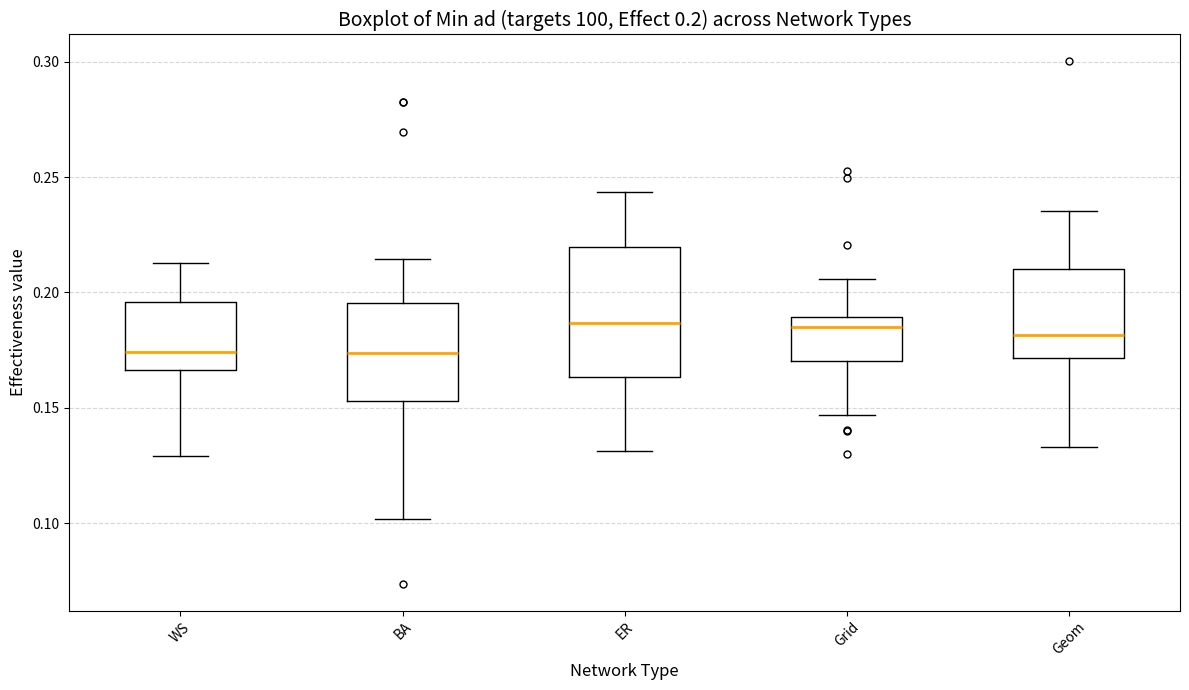

Which box is the tallest, from its lower edge to its upper edge?

ER